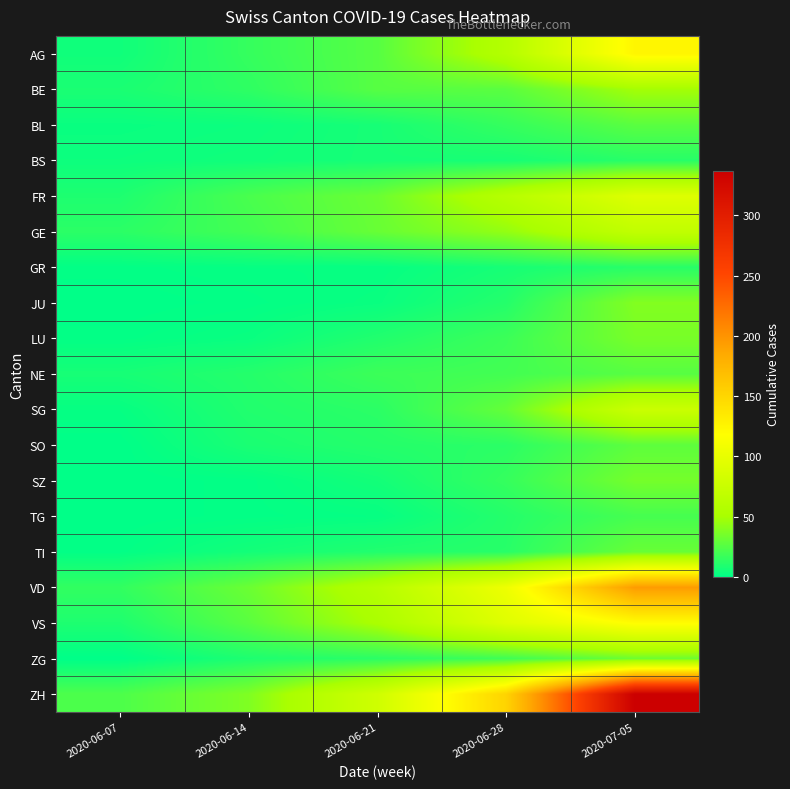

Which series has the largest total across all categories?

ZH